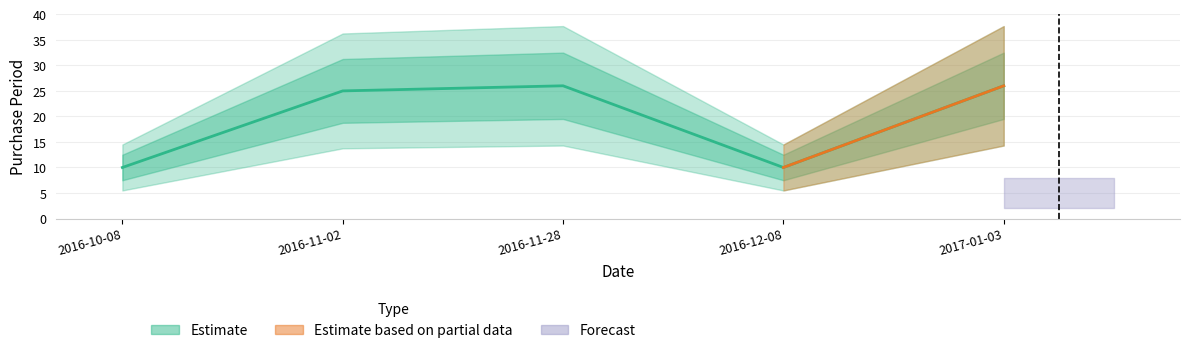

What is the label of the 5th point from the left?

2017-01-03